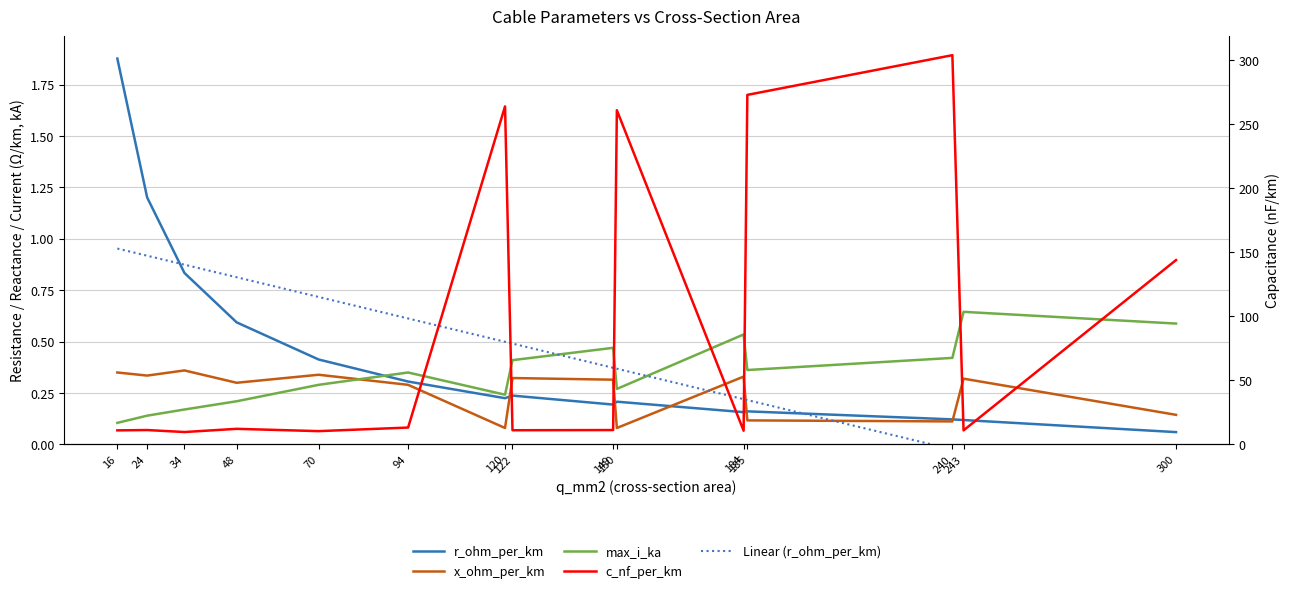

At which label does x_ohm_per_km reach its peak?

34